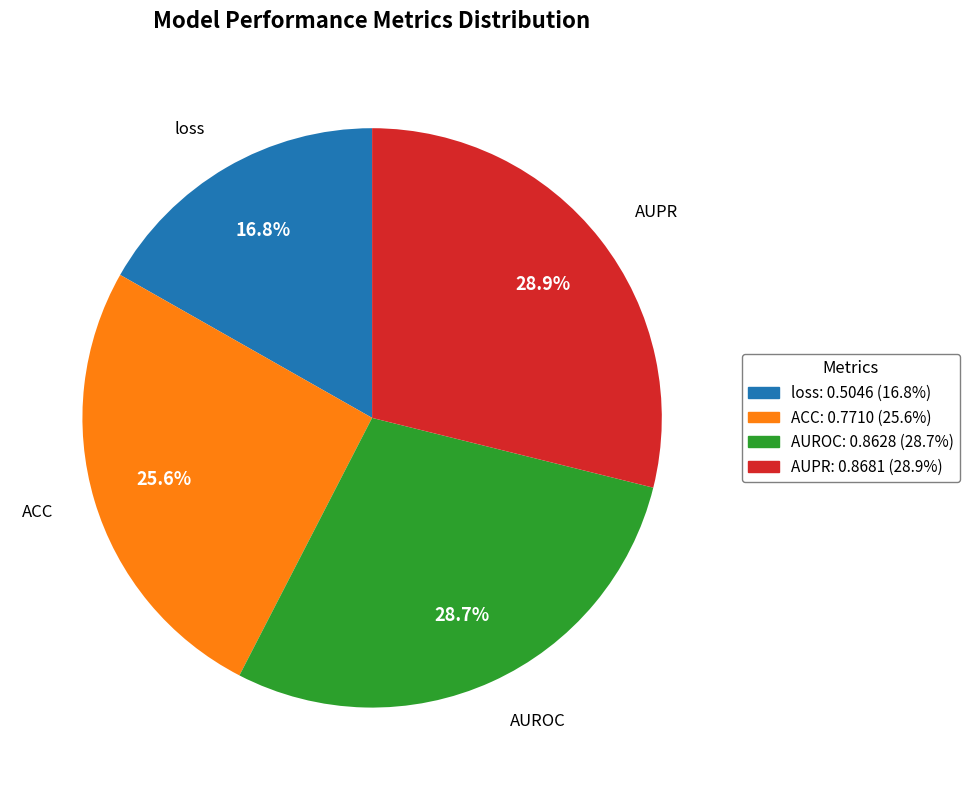

To the nearest percent, what is the combined percentage of AUPR and AUROC?

58%